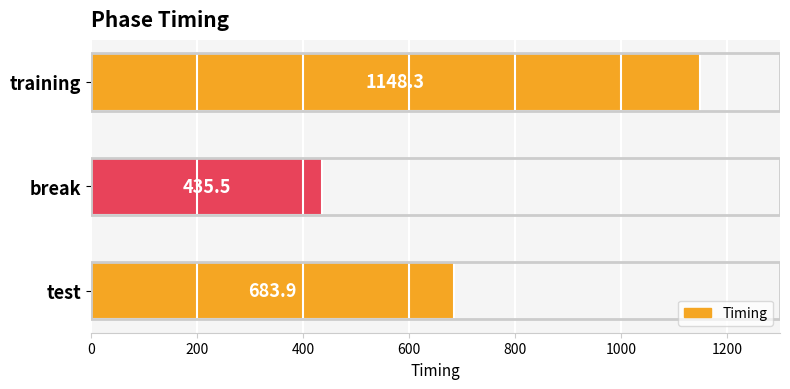

Between test and training, which is larger?

training